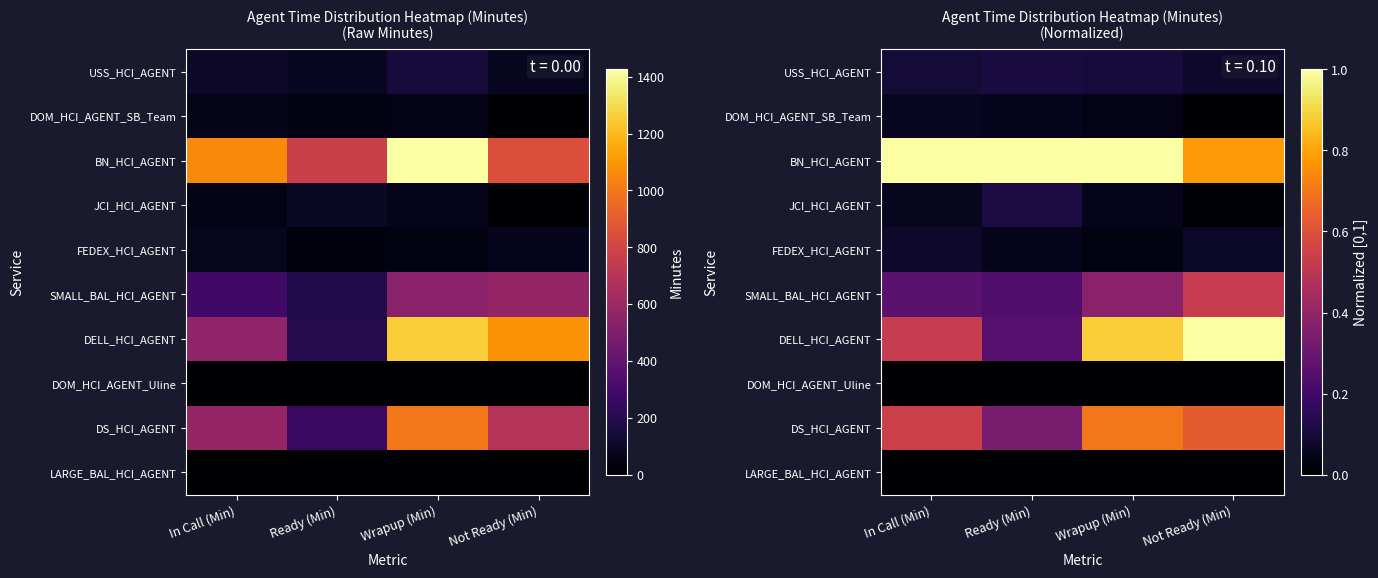

At which label is LARGE_BAL_HCI_AGENT closest to 0?

In Call (Min)